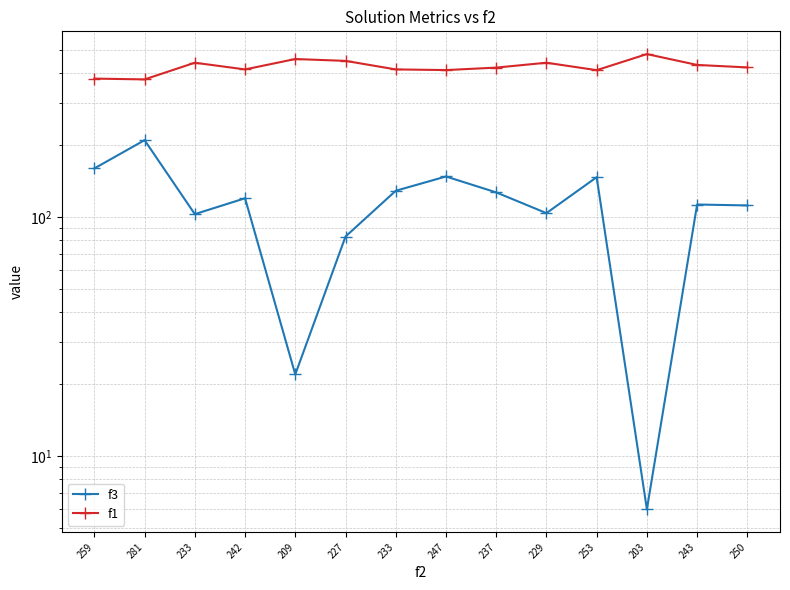

At which category does f1 reach its first local peak?

233